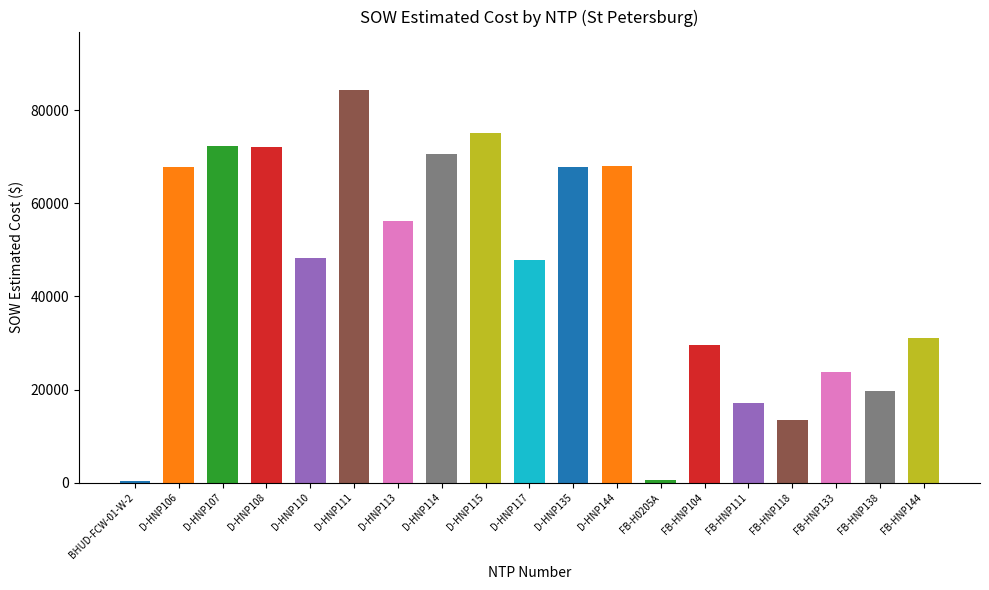

What is the sum of all values?

866270.7